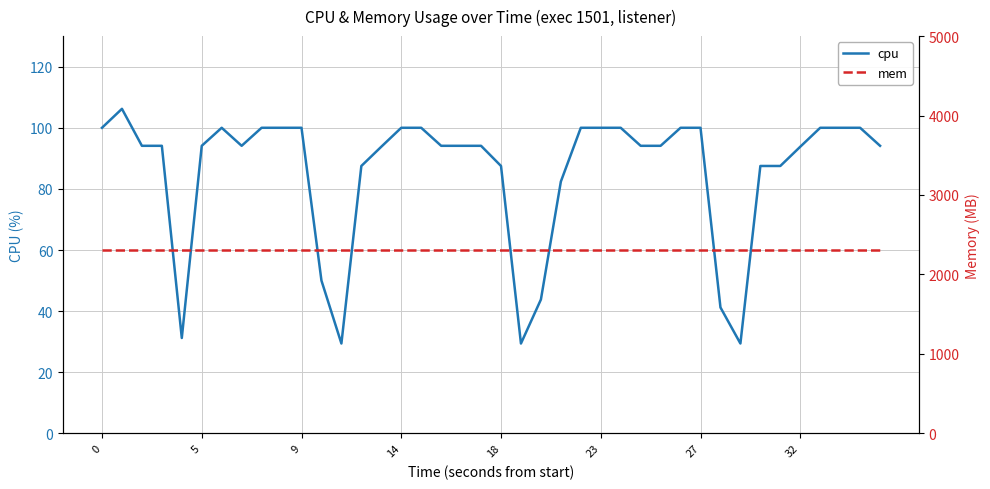

What is the highest value of the cpu series?

106.2